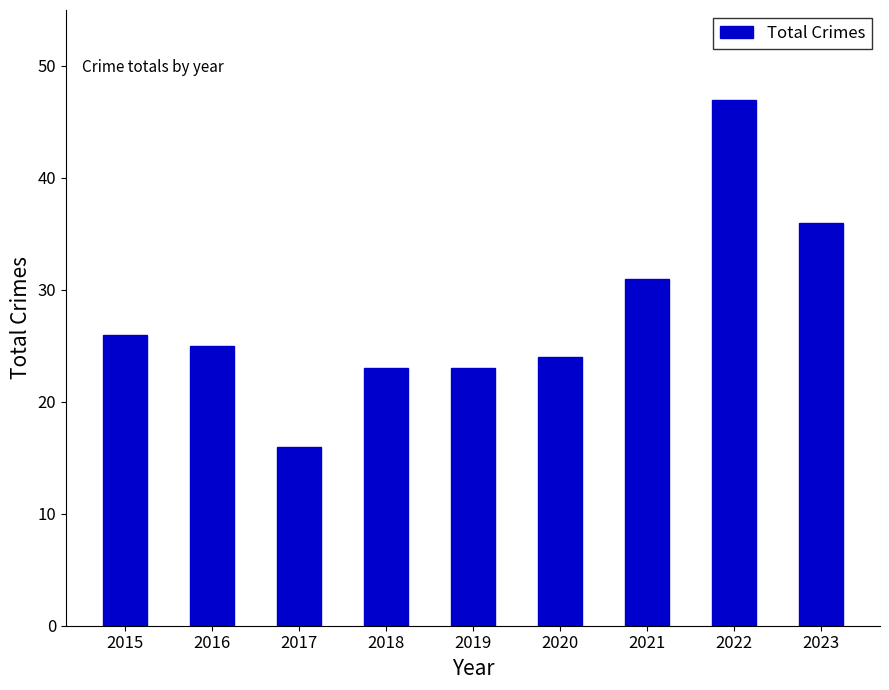

What is the value of the 8th bar from the left?

47